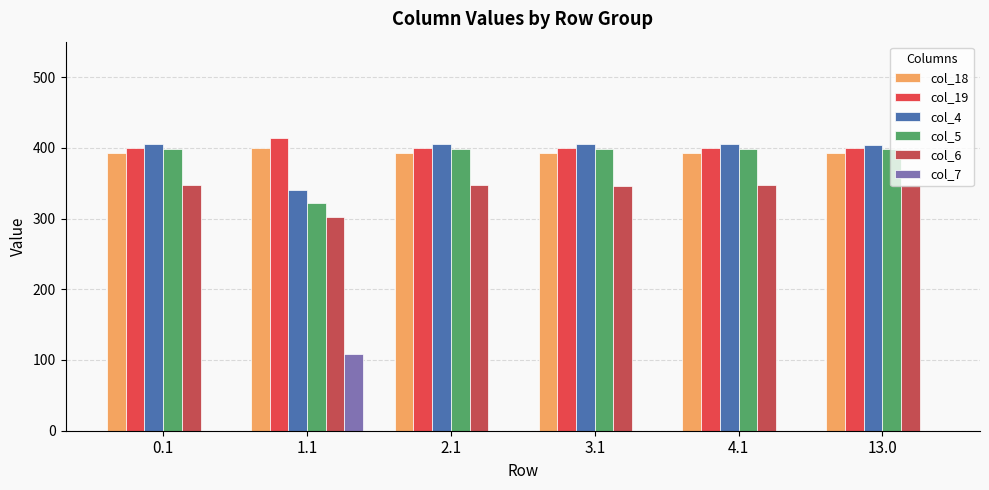

What is the value of the col_18 bar at the 4th from the left?

392.7